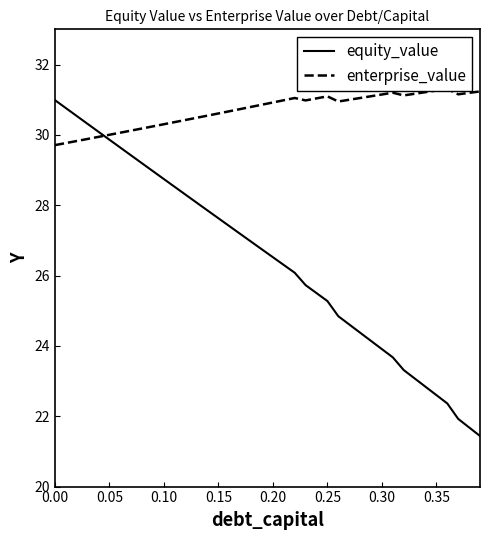

Reading left to right, list all the values displayed in this chart.

equity_value: 31.0	30.8	30.5	30.3	30.1	29.9	29.6	29.4	29.2	29.0	28.7	28.5	28.3	28.1	27.9	27.6	27.4	27.2	27.0	26.7	26.5	26.3	26.1	25.7	25.5	25.3	24.8	24.6	24.4	24.1	23.9	23.7	23.3	23.1	22.8	22.6	22.4	21.9	21.7	21.4
enterprise_value: 29.7	29.8	29.8	29.9	29.9	30.0	30.1	30.1	30.2	30.2	30.3	30.4	30.4	30.5	30.5	30.6	30.7	30.7	30.8	30.9	30.9	31.0	31.0	31.0	31.0	31.1	30.9	31.0	31.0	31.1	31.1	31.2	31.1	31.2	31.2	31.3	31.3	31.2	31.2	31.2